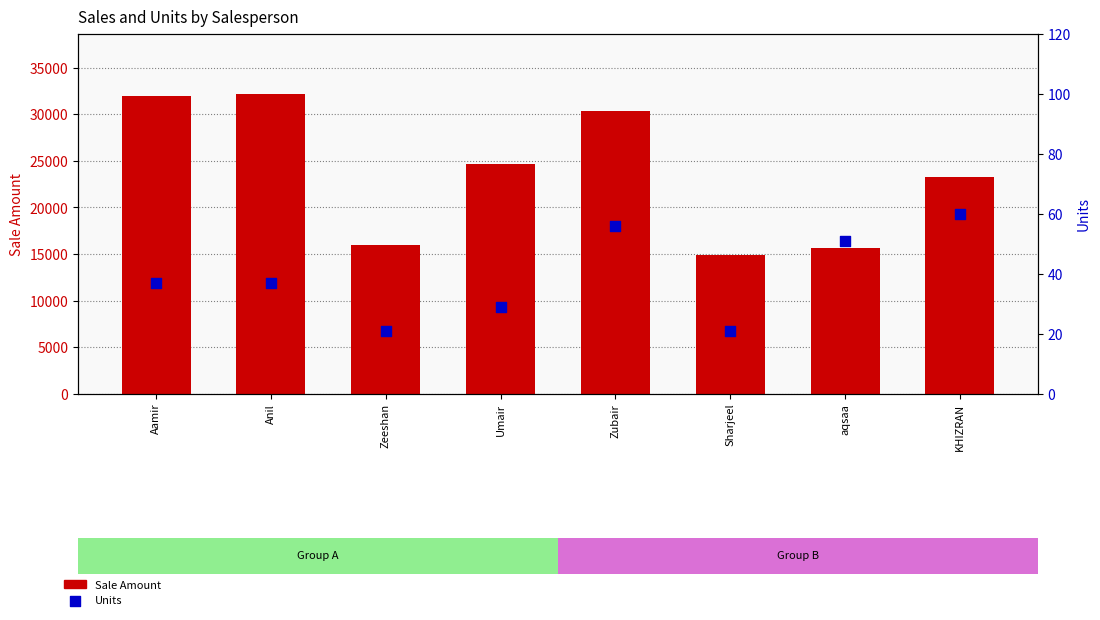

Which series has the largest total across all categories?

Sale Amount